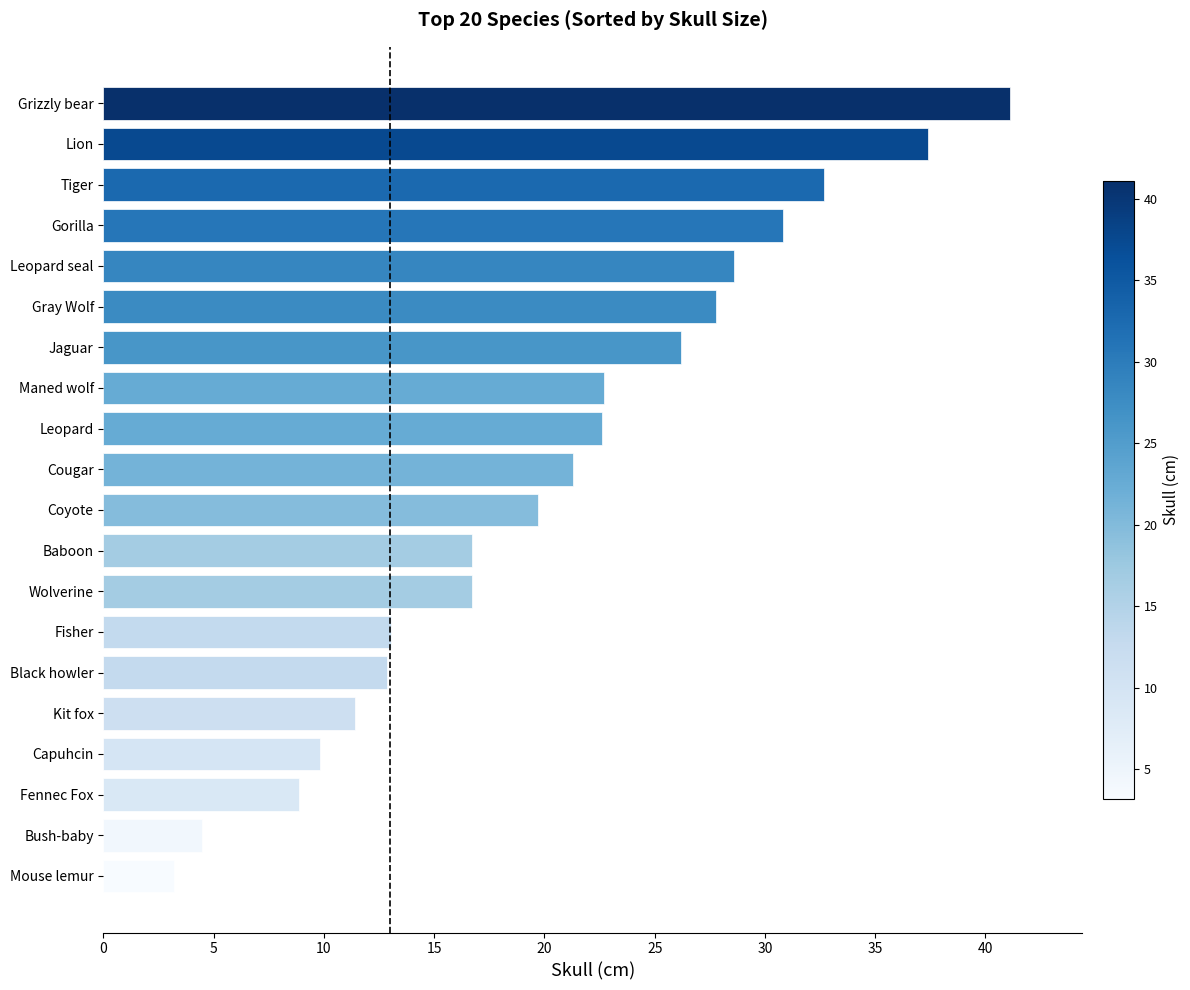

What is the change in value from Cougar to Jaguar?

+4.9